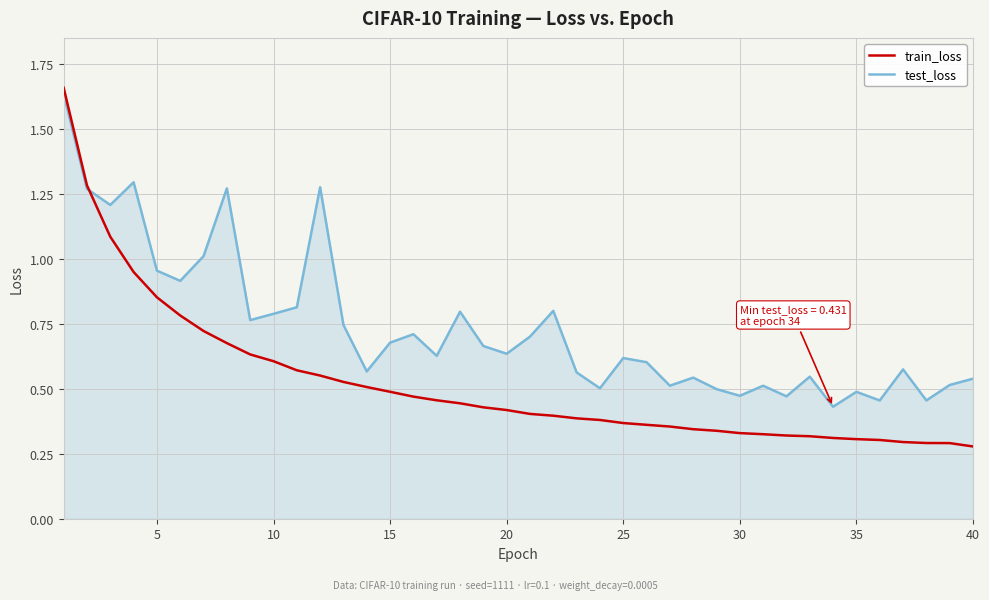

Which series has the widest spread of values?

train_loss